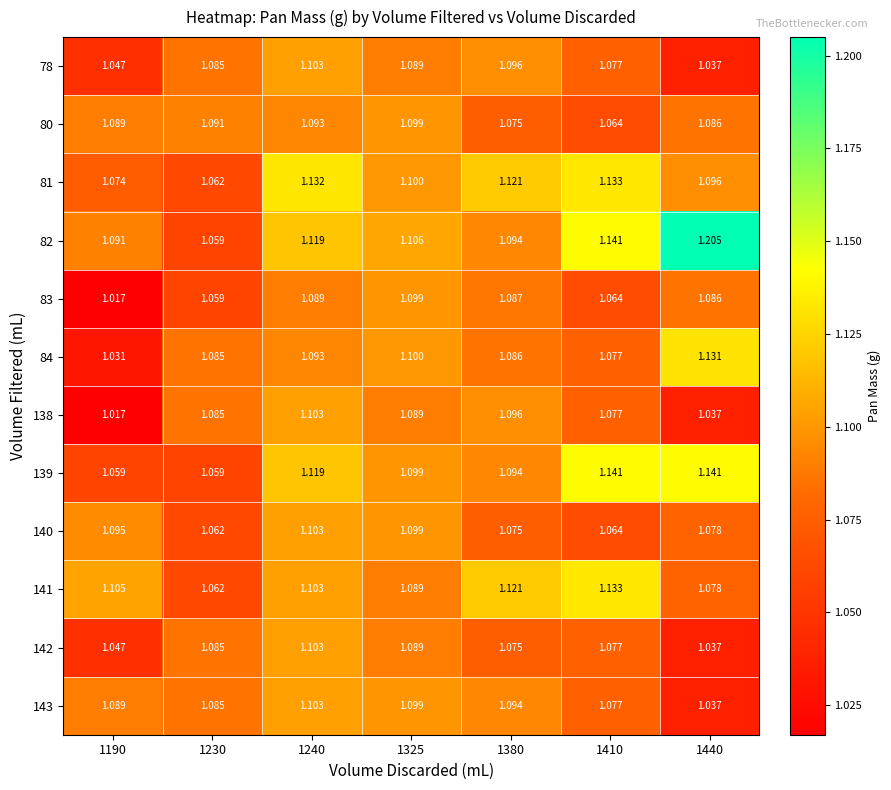

At which category does the chart reach its peak across all series?

1440